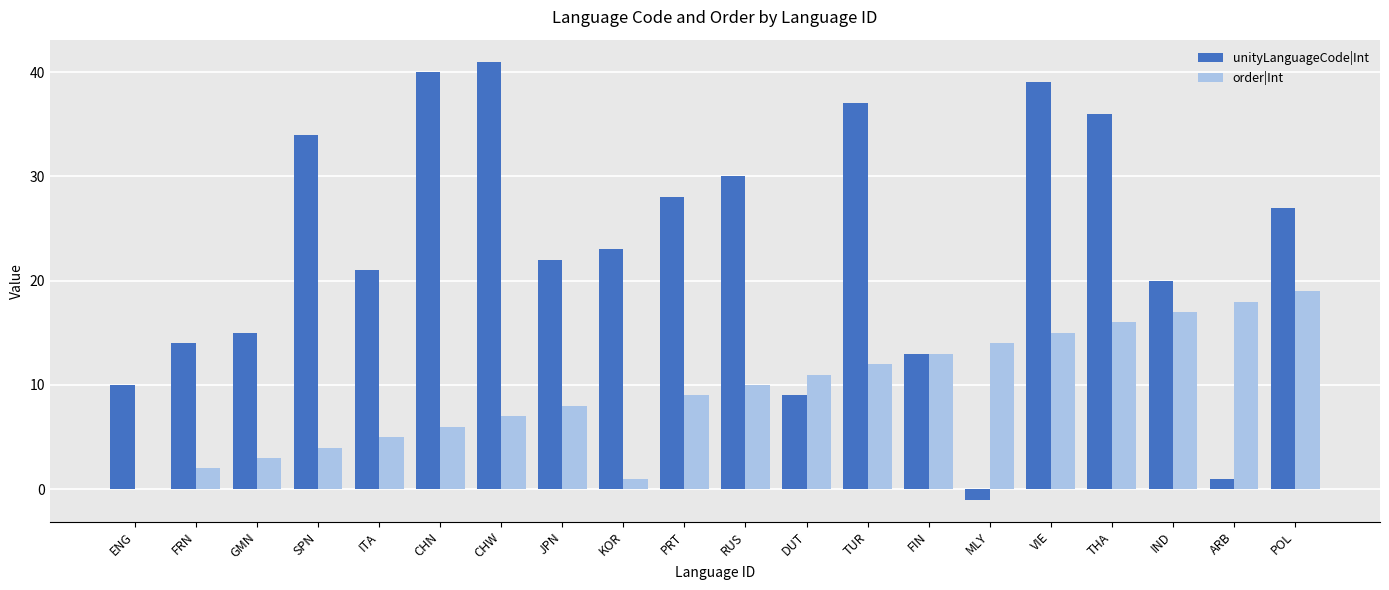

What is the sum of the order|Int values at PRT and ARB?

27